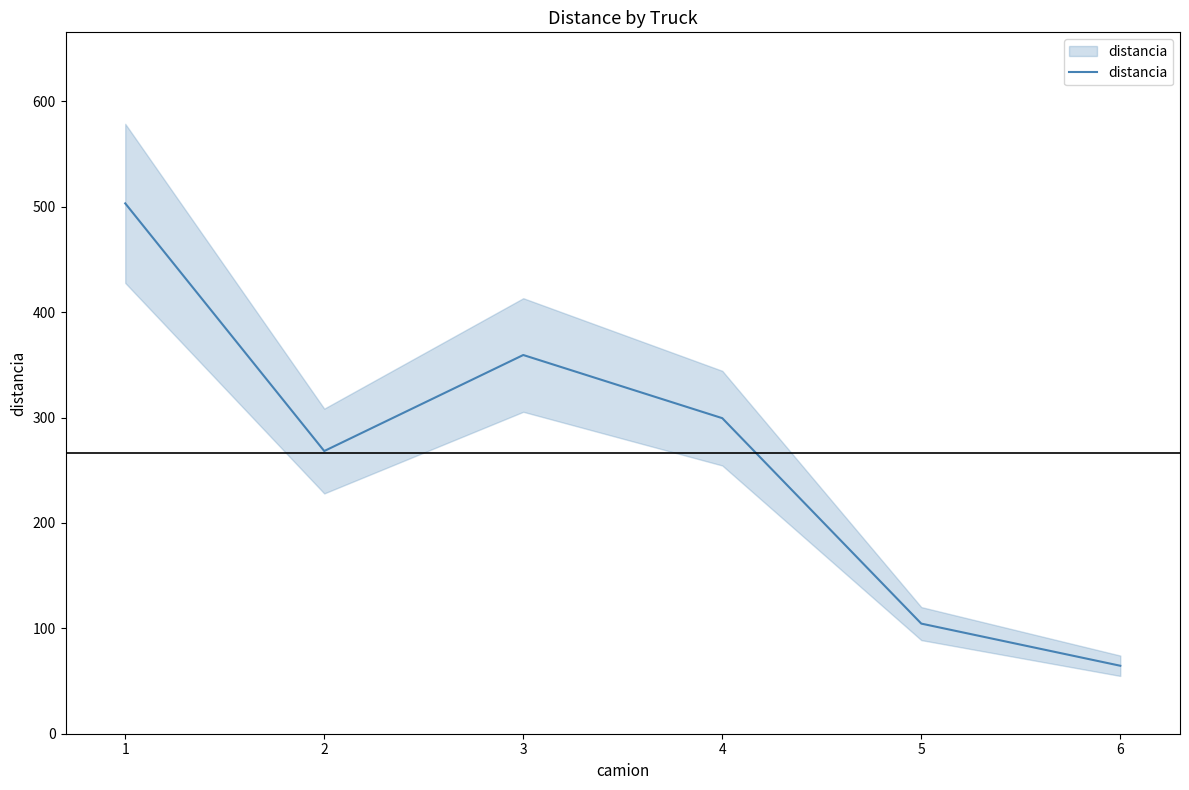

Does the chart display data point markers on the line(s)?

No